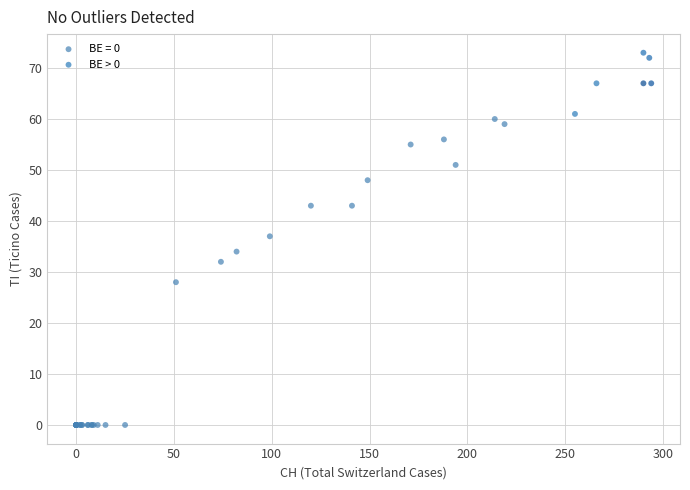

Which series reaches the minimum Y coordinate?

BE = 0